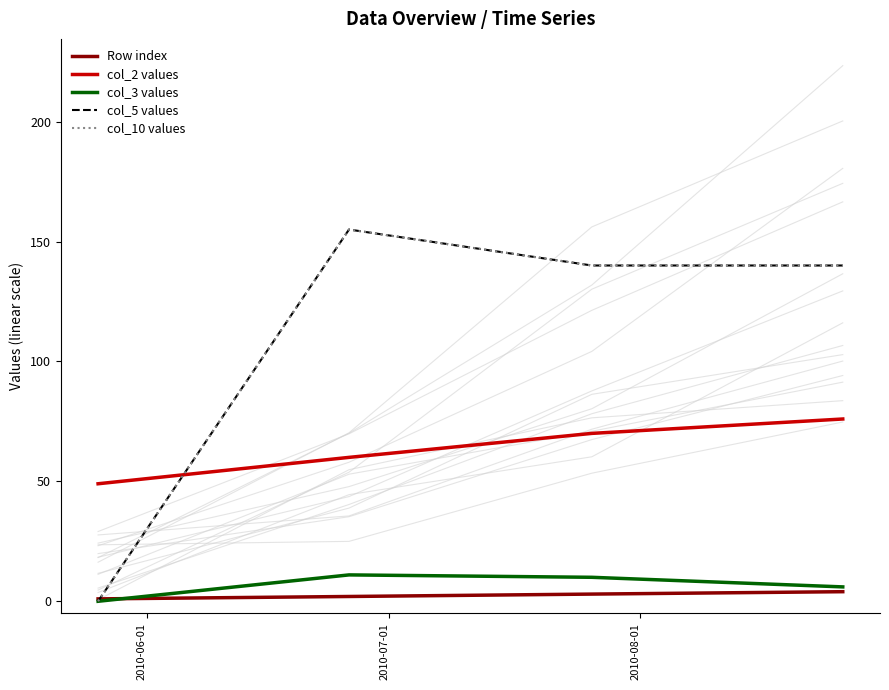

What is the highest value of the col_2 values series?

76